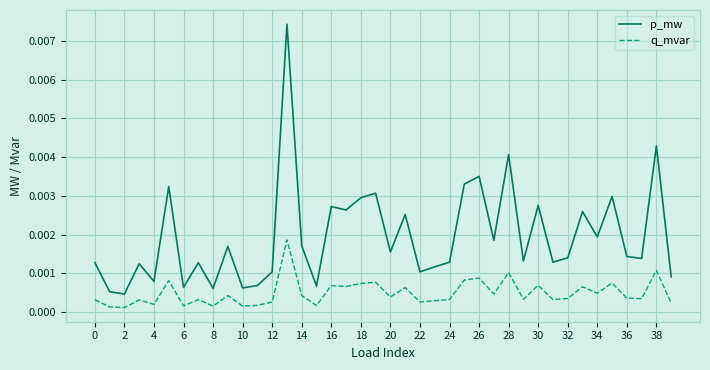

How many series are shown in this chart?

2